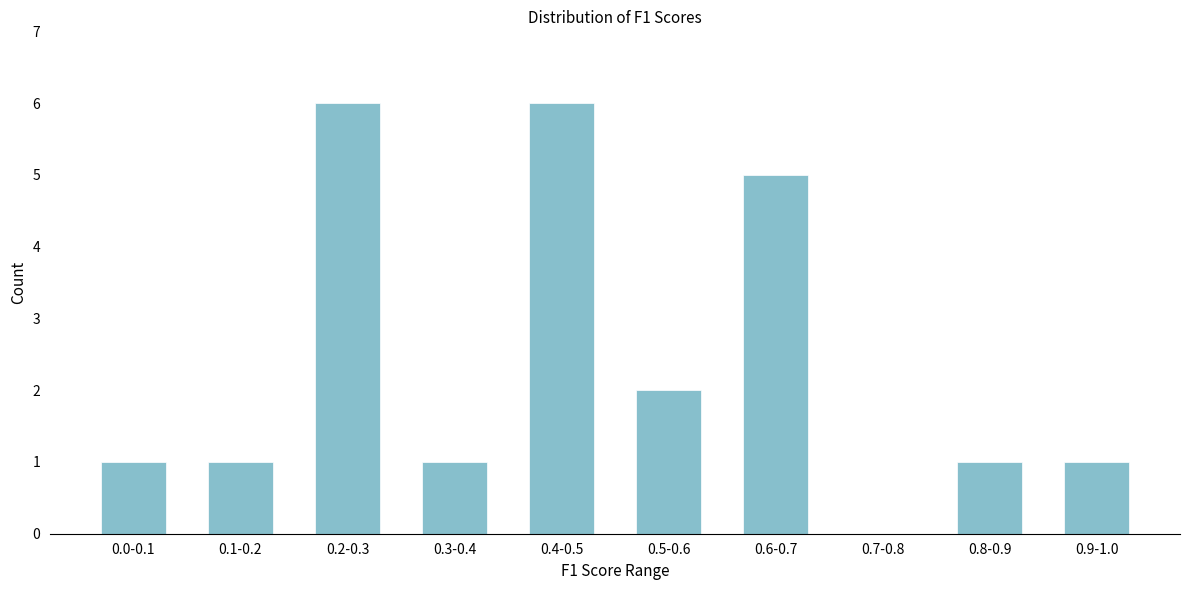

Reading left to right, what are all the values shown in this chart?

0.0-0.1=1	0.1-0.2=1	0.2-0.3=6	0.3-0.4=1	0.4-0.5=6	0.5-0.6=2	0.6-0.7=5	0.7-0.8=0	0.8-0.9=1	0.9-1.0=1